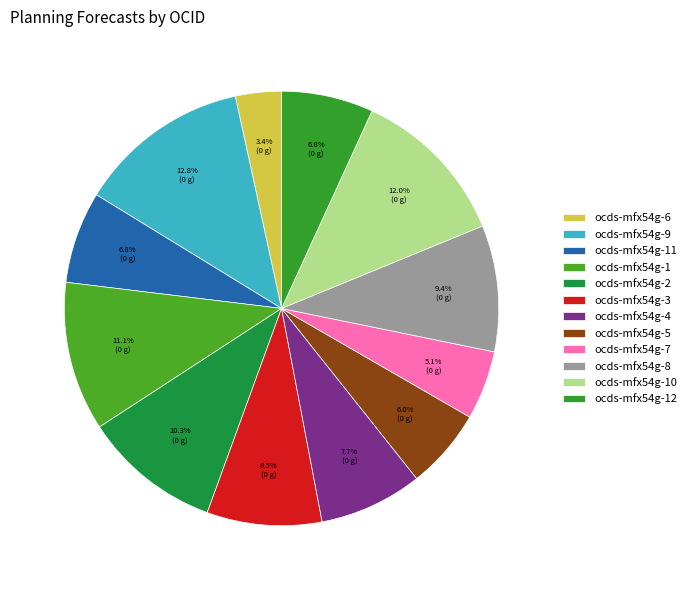

Is there a majority slice in this chart?

No